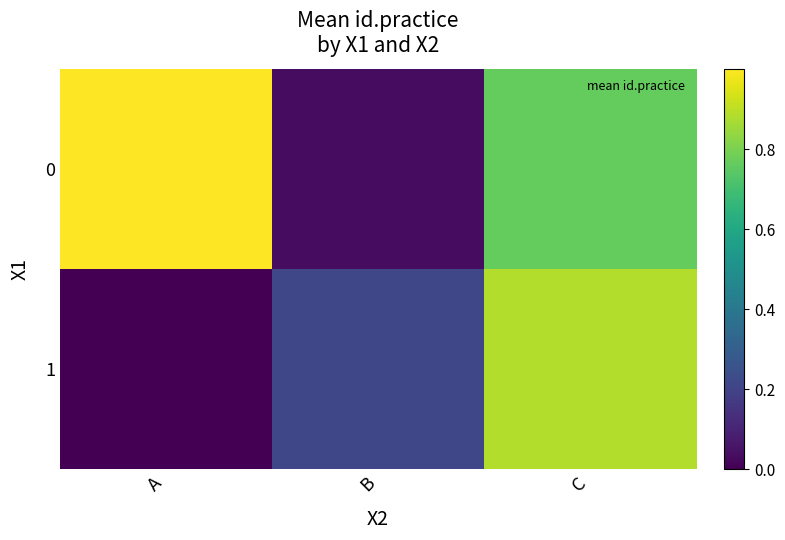

At which category does the chart reach its minimum across all series?

A